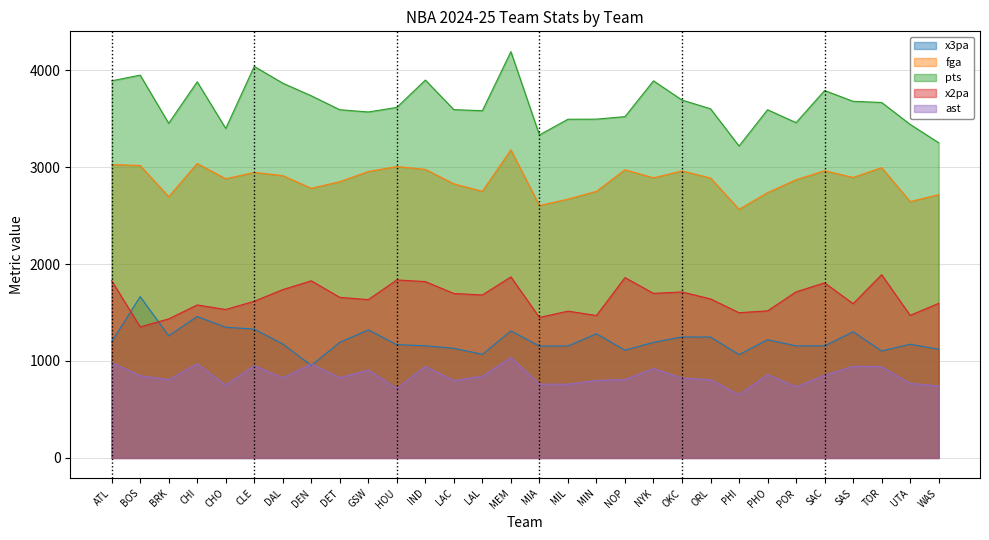

What is the difference between the maximum and minimum values in the x3pa series?

710